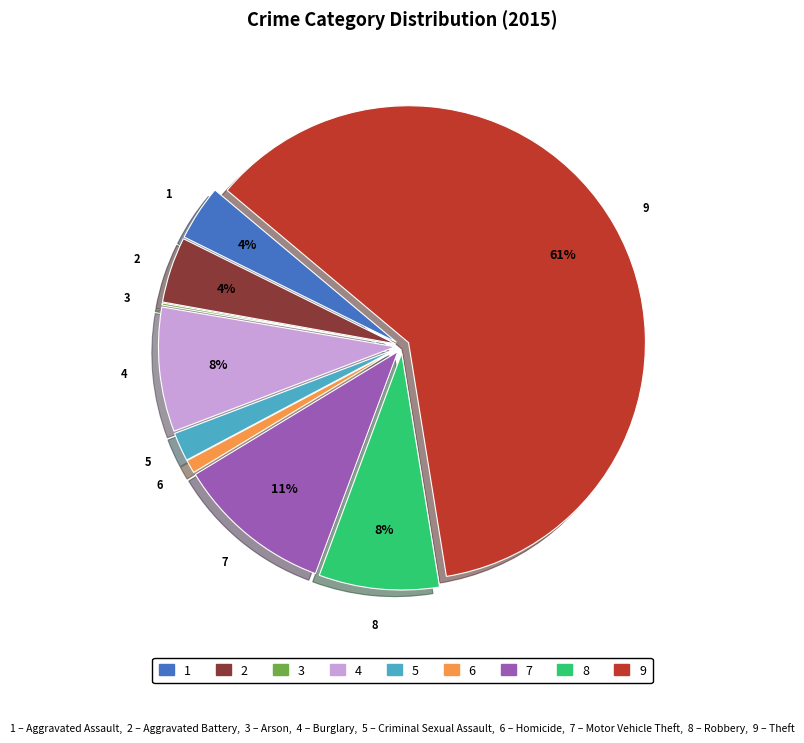

To the nearest percent, what is the average slice percentage?

11%